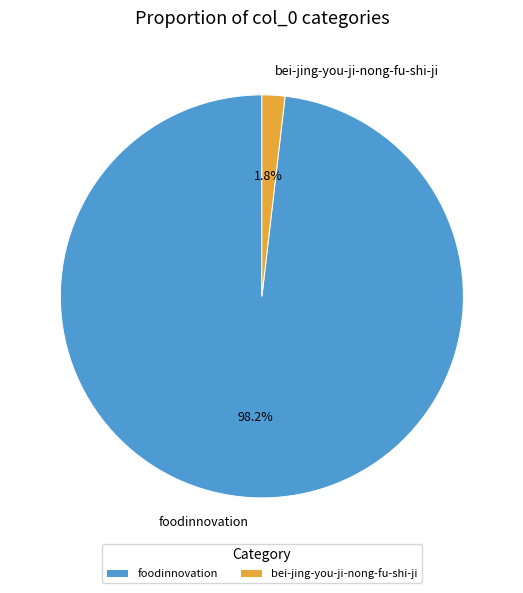

Which slice is the smallest?

bei-jing-you-ji-nong-fu-shi-ji